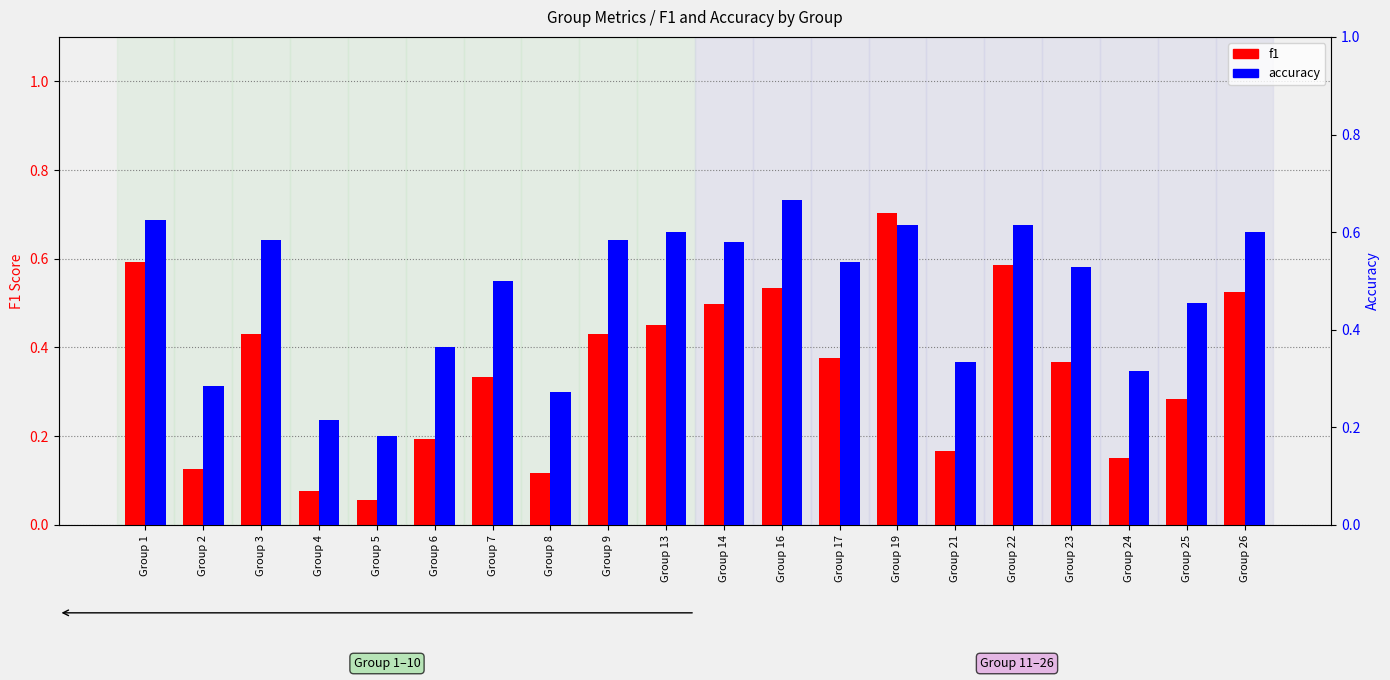

What is the difference between the maximum and second lowest values in the accuracy series?

0.5